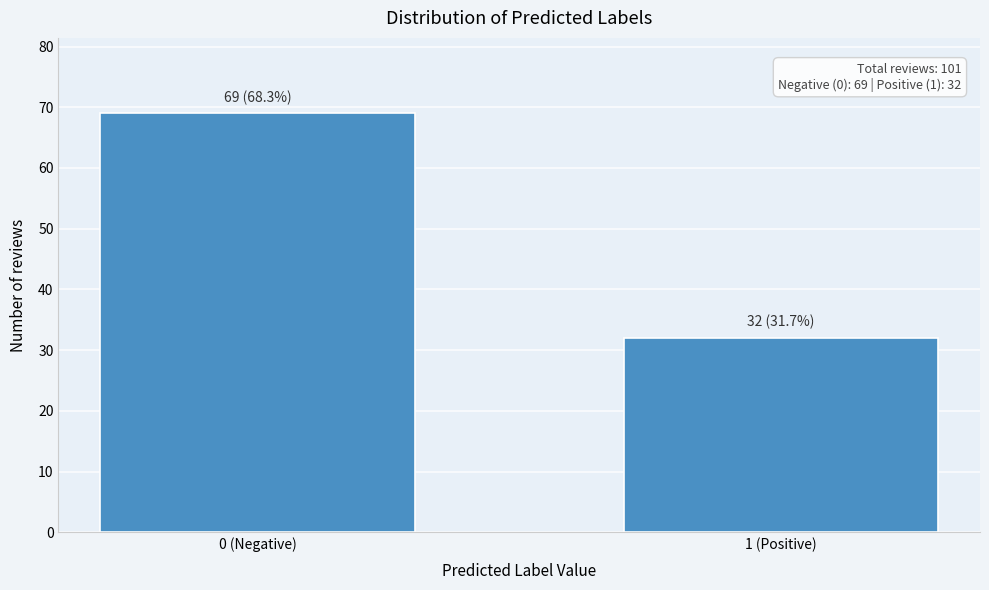

Reading left to right, extract all data points from this chart.

0 (Negative)=69	1 (Positive)=32